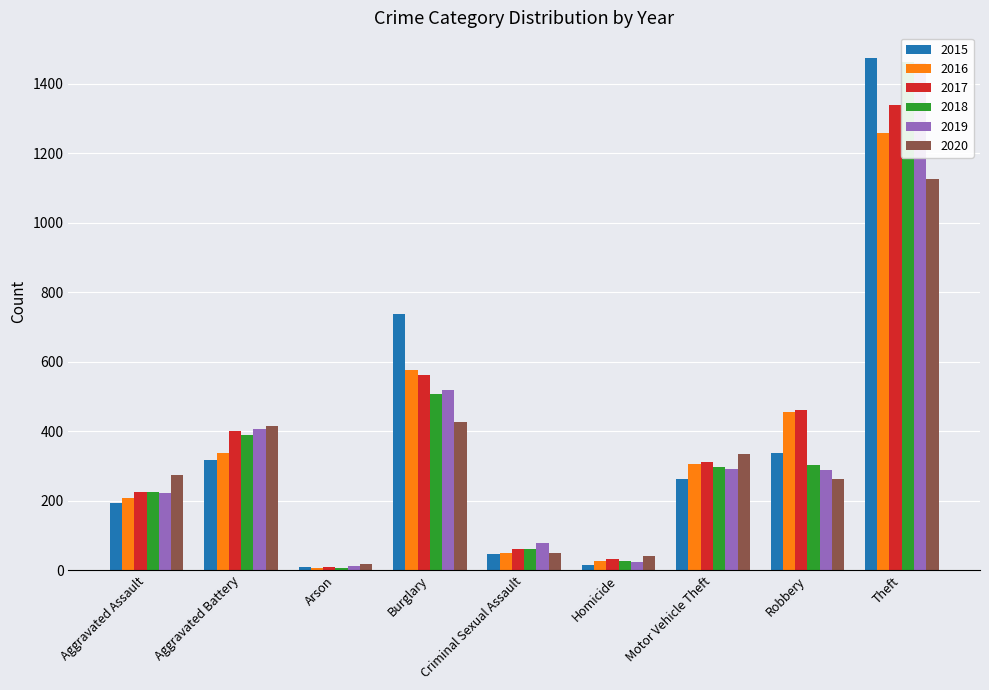

What is the difference between the highest and lowest values at Aggravated Assault?

79